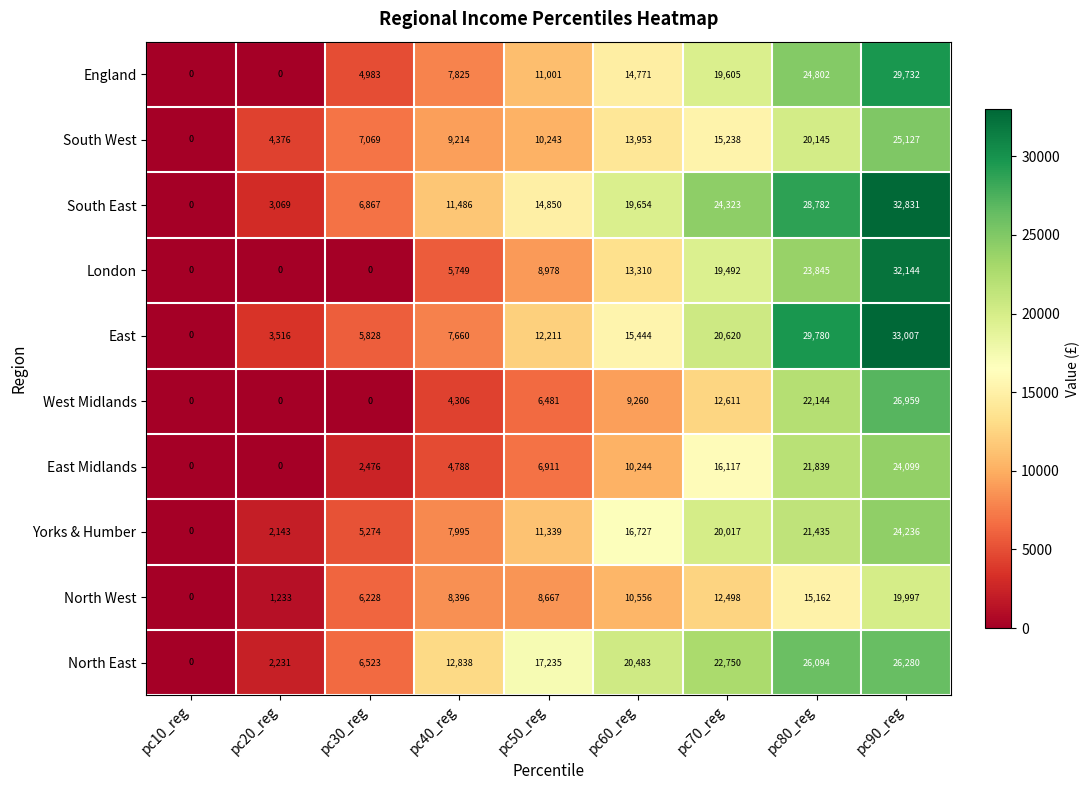

What is the total value across all series at pc90_reg?

274412